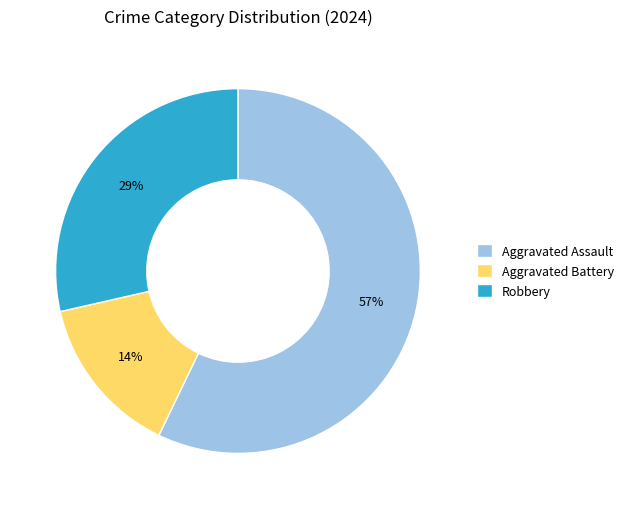

Count the number of slices in the pie.

3